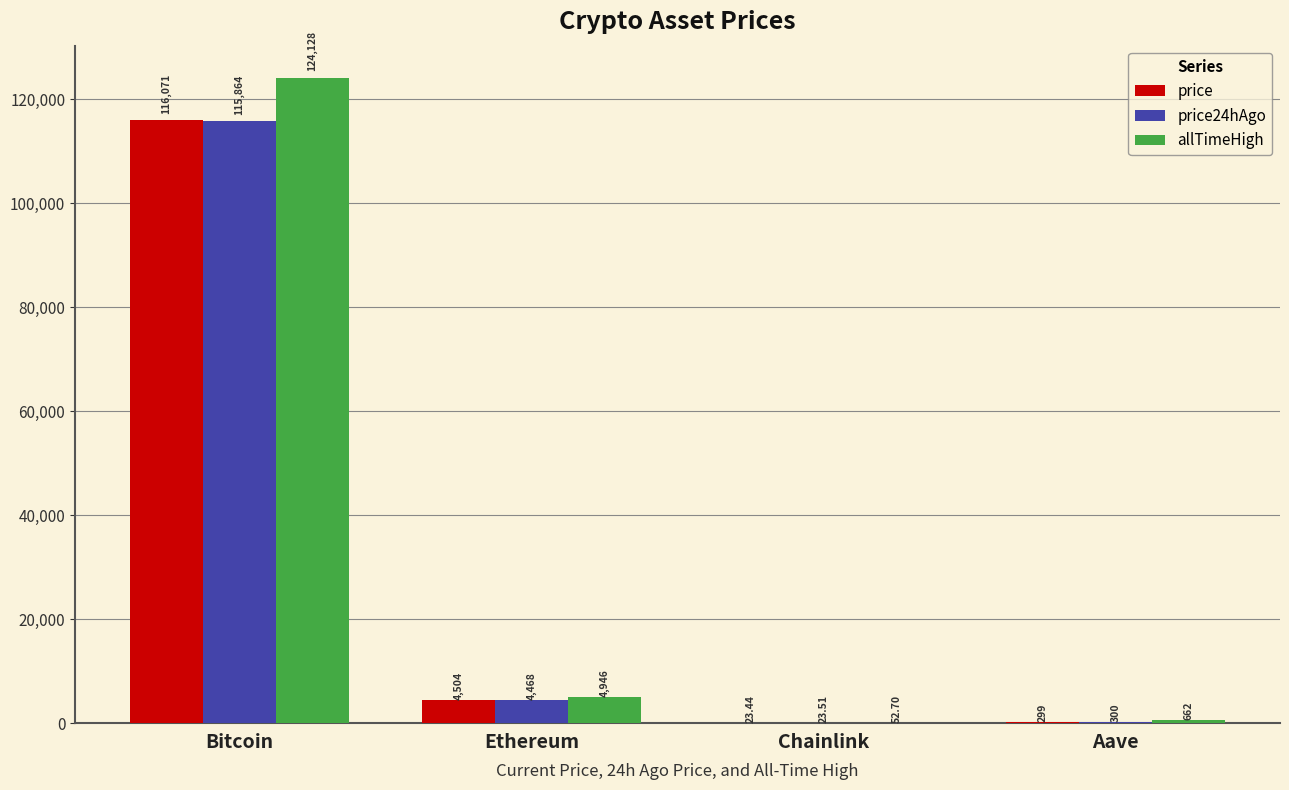

Which category has the highest value across all series?

Bitcoin